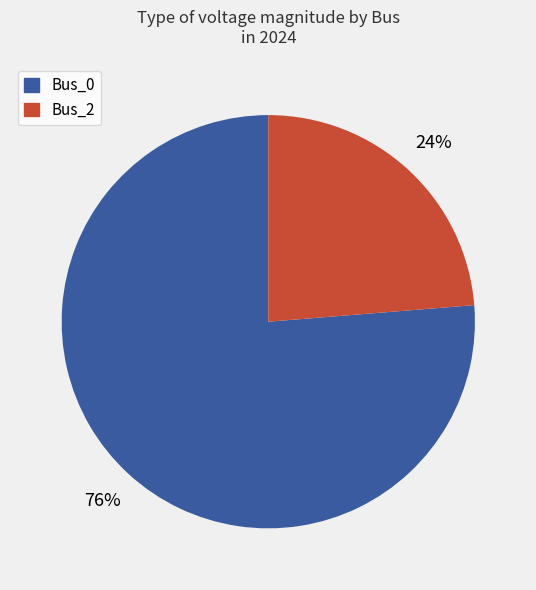

To the nearest percent, what is the average slice percentage?

50%